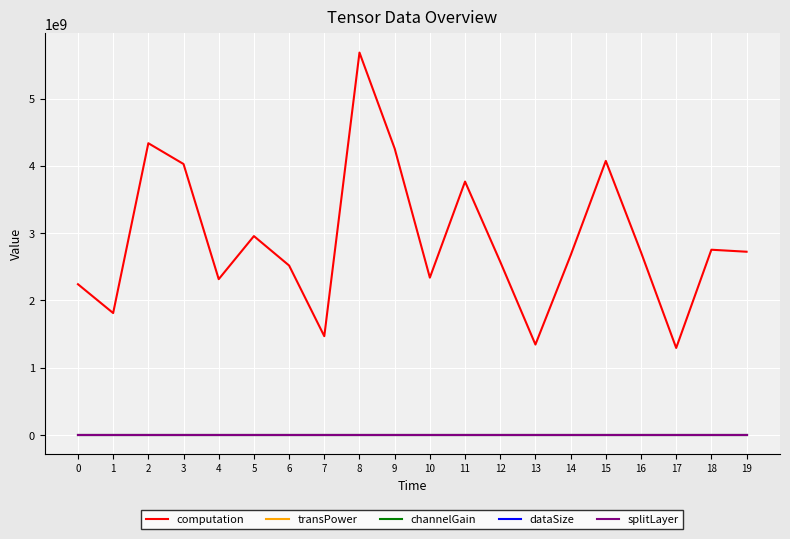

The splitLayer series shows 2.0 at 19. True or false?

True